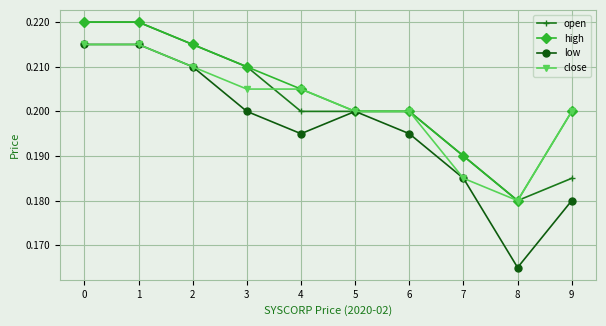

Where is high nearest to the value 0?

8